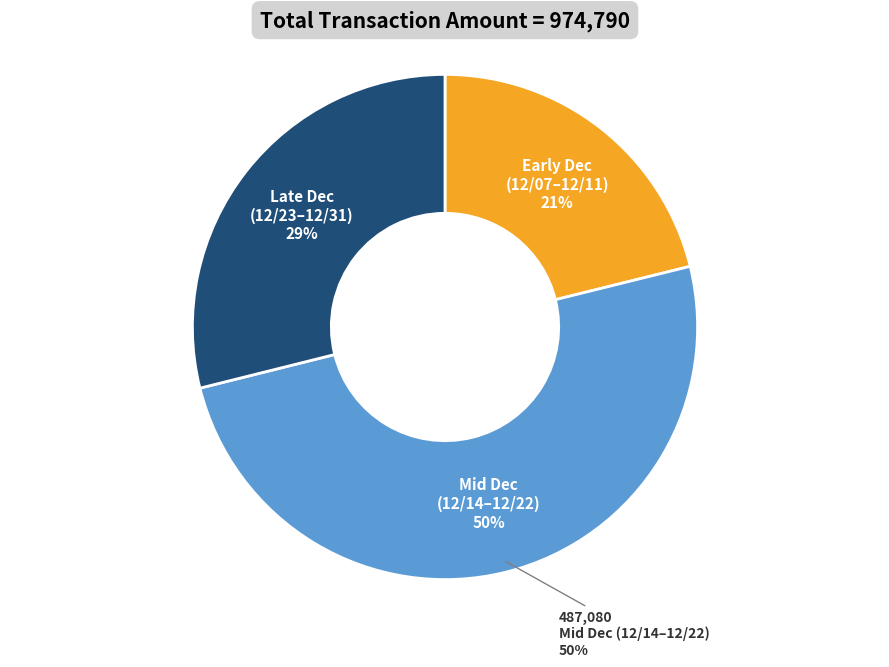

Do 109/12/17 and 109/12/29 together represent more than half of the pie?

No